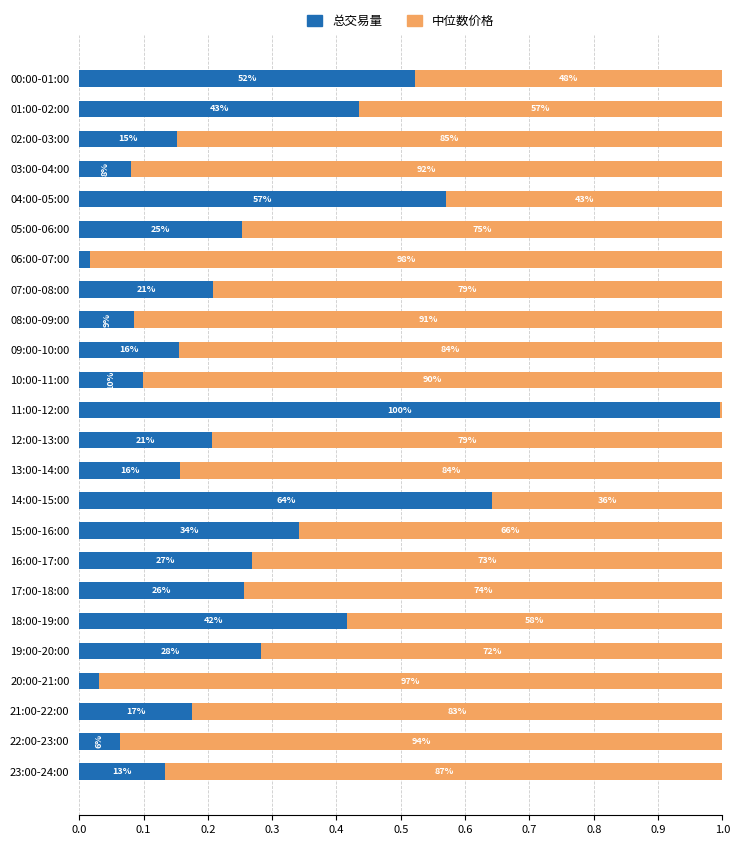

What are all the series names shown in the legend?

总交易量, 中位数价格